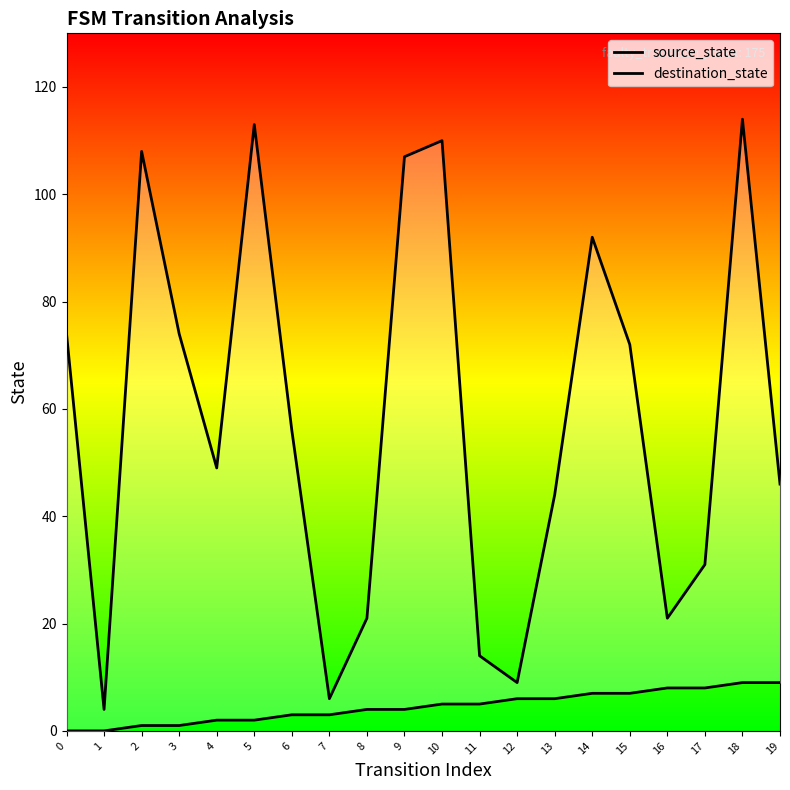

How many interior local valleys does the destination_state series have?

5